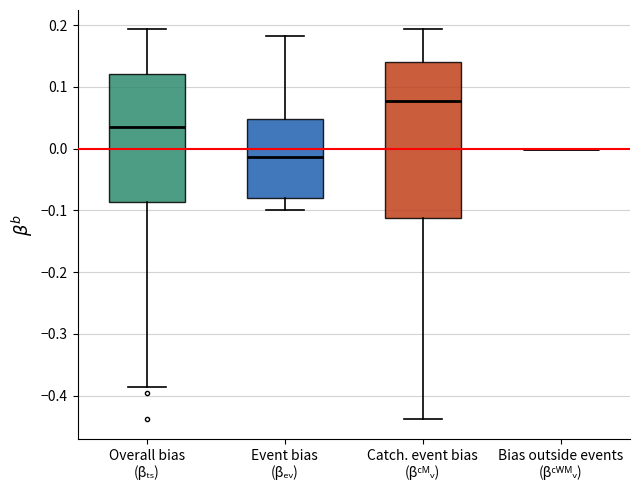

Which box is the tallest, from its lower edge to its upper edge?

Catch. event bias (βᶜᴹᵥ)